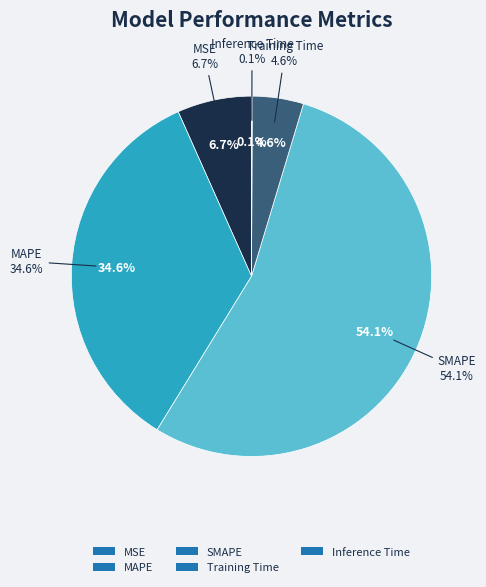

To the nearest percent, what is the difference between the Inference Time and MSE slice percentages?

7%